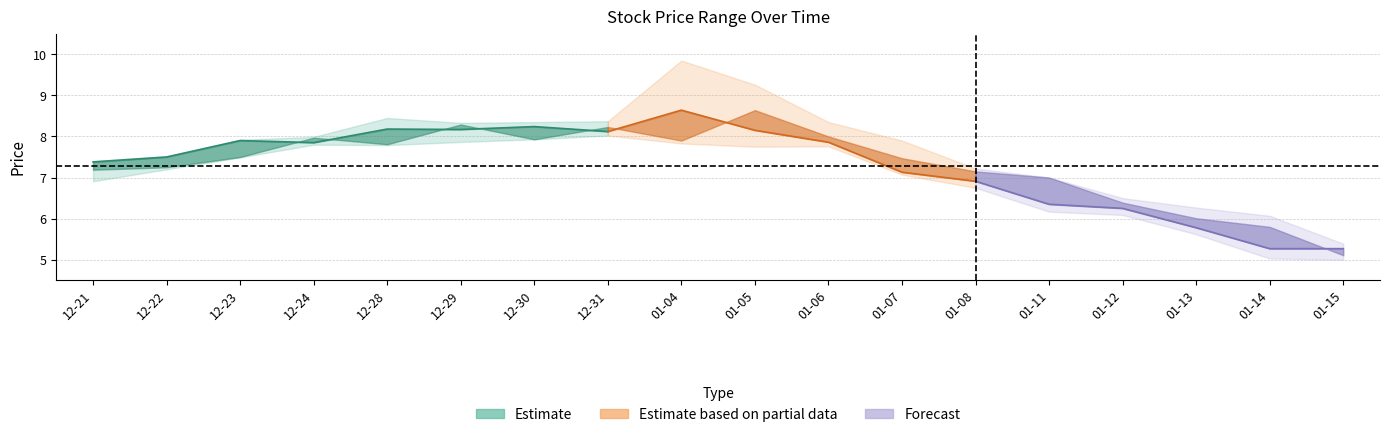

Reading left to right, list all the values displayed in this chart.

Open: 2015-12-21=7.2	2015-12-22=7.2	2015-12-23=7.5	2015-12-24=8.0	2015-12-28=7.8	2015-12-29=8.3	2015-12-30=7.9	2015-12-31=8.2	2016-01-04=7.9	2016-01-05=8.6	2016-01-06=8.0	2016-01-07=7.5	2016-01-08=7.2	2016-01-11=7.0	2016-01-12=6.4	2016-01-13=6.0	2016-01-14=5.8	2016-01-15=5.1
Close: 2015-12-21=7.4	2015-12-22=7.5	2015-12-23=7.9	2015-12-24=7.8	2015-12-28=8.2	2015-12-29=8.2	2015-12-30=8.2	2015-12-31=8.1	2016-01-04=8.6	2016-01-05=8.2	2016-01-06=7.9	2016-01-07=7.1	2016-01-08=6.9	2016-01-11=6.3	2016-01-12=6.2	2016-01-13=5.8	2016-01-14=5.3	2016-01-15=5.3
High: 2015-12-21=7.4	2015-12-22=7.5	2015-12-23=7.9	2015-12-24=8.0	2015-12-28=8.4	2015-12-29=8.3	2015-12-30=8.3	2015-12-31=8.4	2016-01-04=9.8	2016-01-05=9.3	2016-01-06=8.3	2016-01-07=7.9	2016-01-08=7.2	2016-01-11=7.0	2016-01-12=6.5	2016-01-13=6.3	2016-01-14=6.1	2016-01-15=5.4
Low: 2015-12-21=6.9	2015-12-22=7.2	2015-12-23=7.5	2015-12-24=7.8	2015-12-28=7.8	2015-12-29=7.9	2015-12-30=7.9	2015-12-31=8.0	2016-01-04=7.8	2016-01-05=7.8	2016-01-06=7.8	2016-01-07=7.1	2016-01-08=6.8	2016-01-11=6.2	2016-01-12=6.1	2016-01-13=5.6	2016-01-14=5.0	2016-01-15=5.0